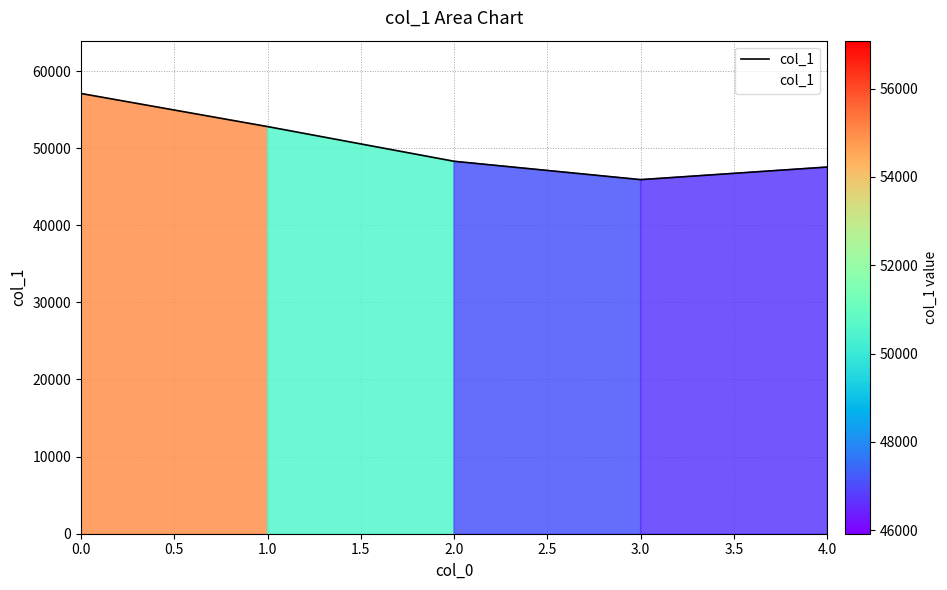

What is the minimum value shown in the chart?

45917